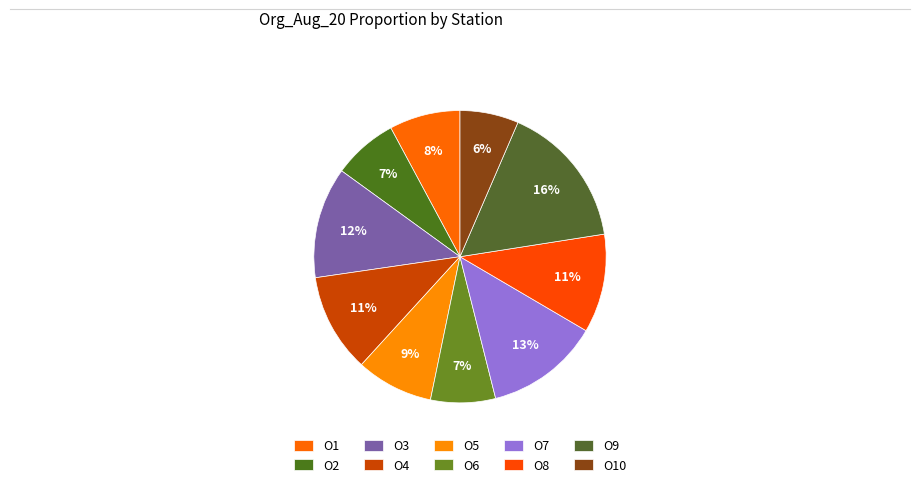

How many segments does this pie chart have?

10